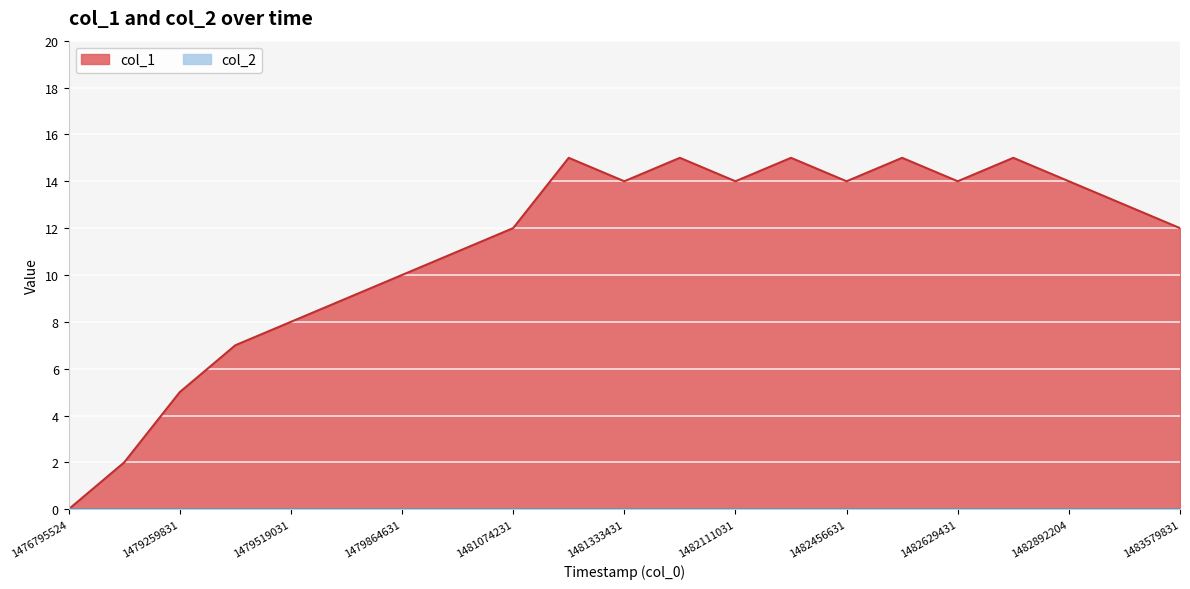

At which category does the chart reach its peak across all series?

1481247031